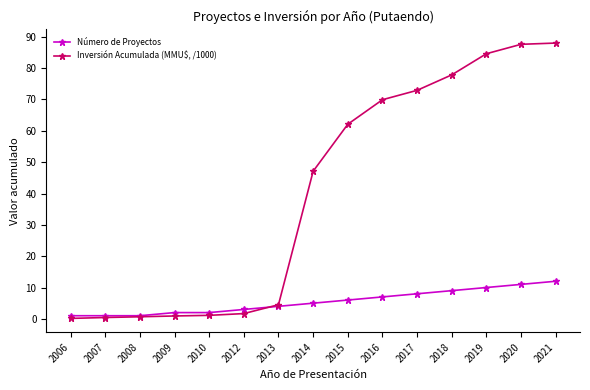

At how many categories does at least one series exceed 31?

8